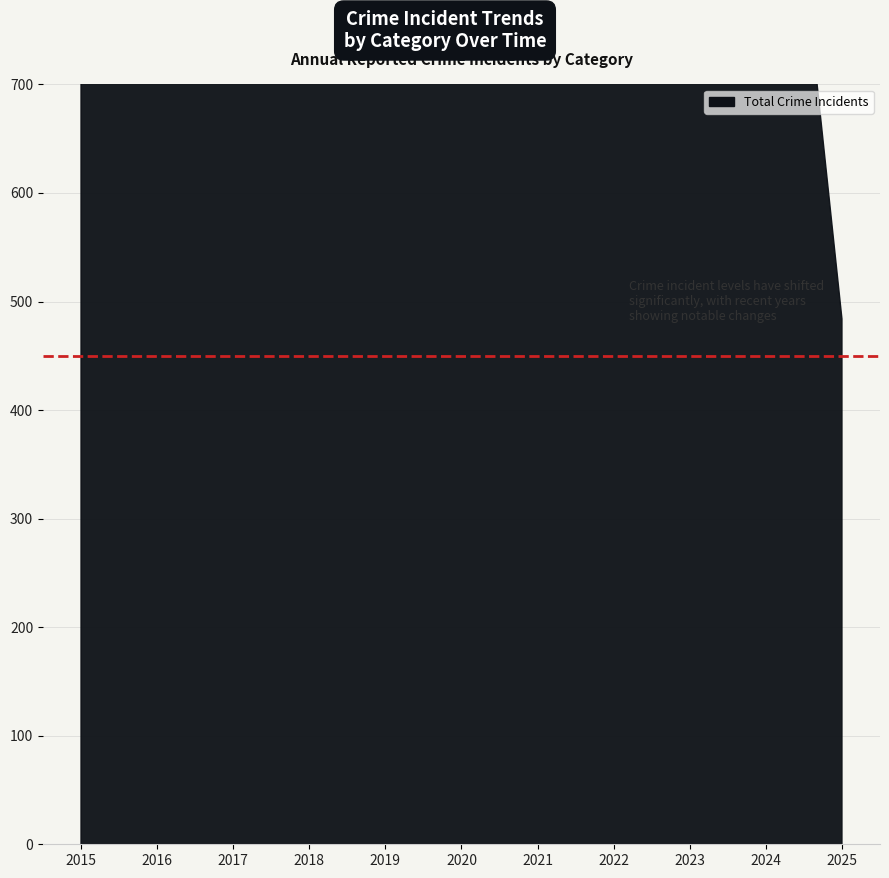

Which label corresponds to the smallest value in the chart?

2025